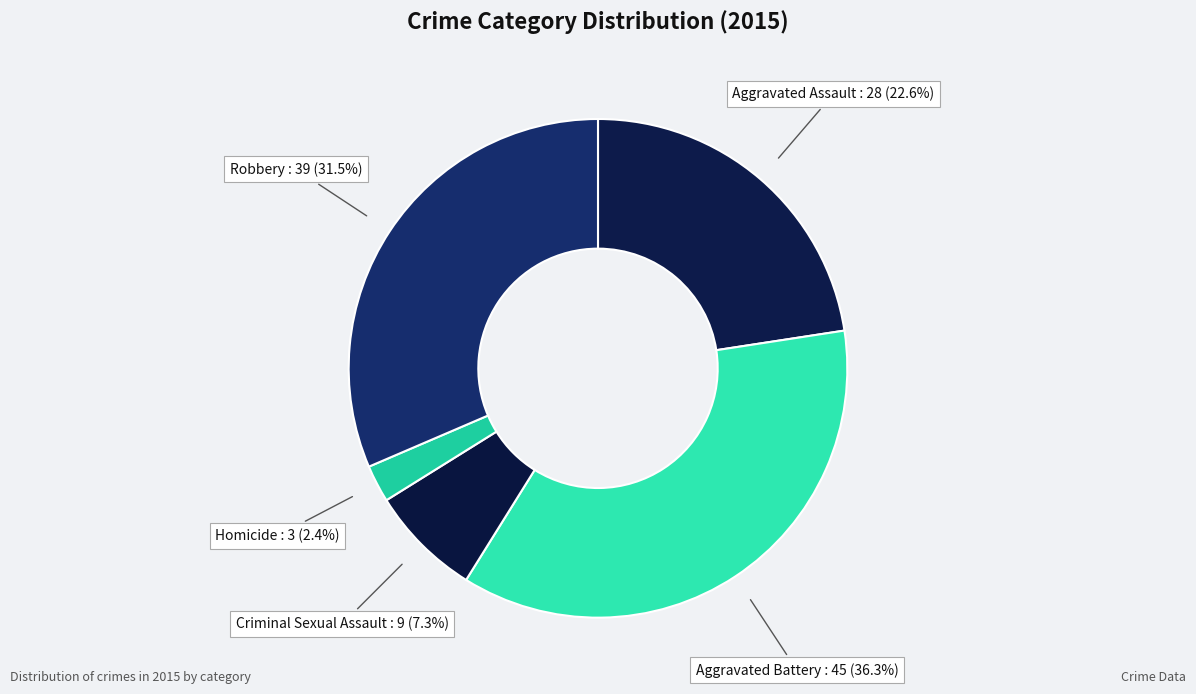

Combined, do Homicide and Aggravated Assault account for over 50%?

No